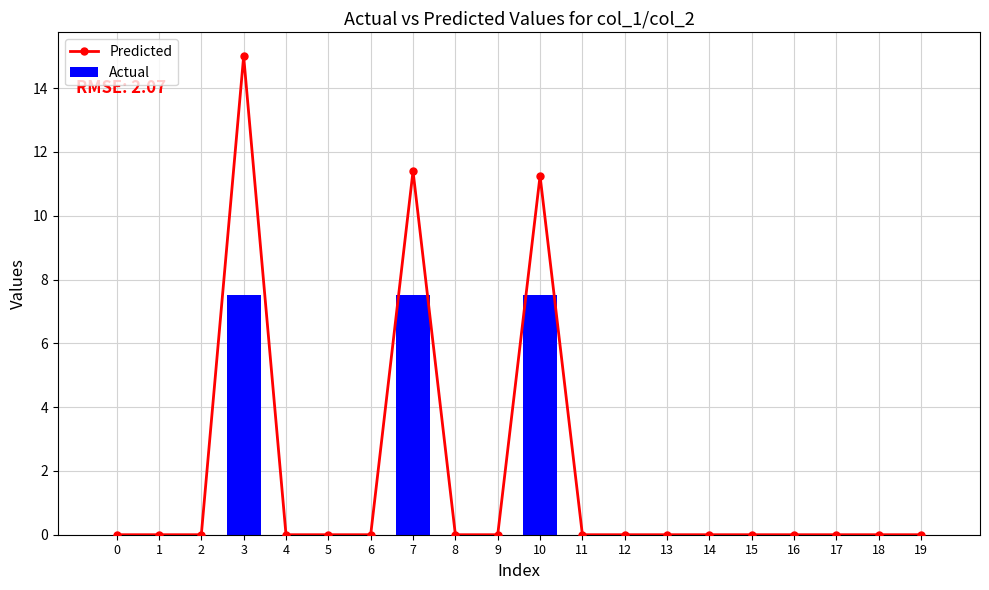

Is the value of Actual at 16 greater than the value of Predicted at 6?

No